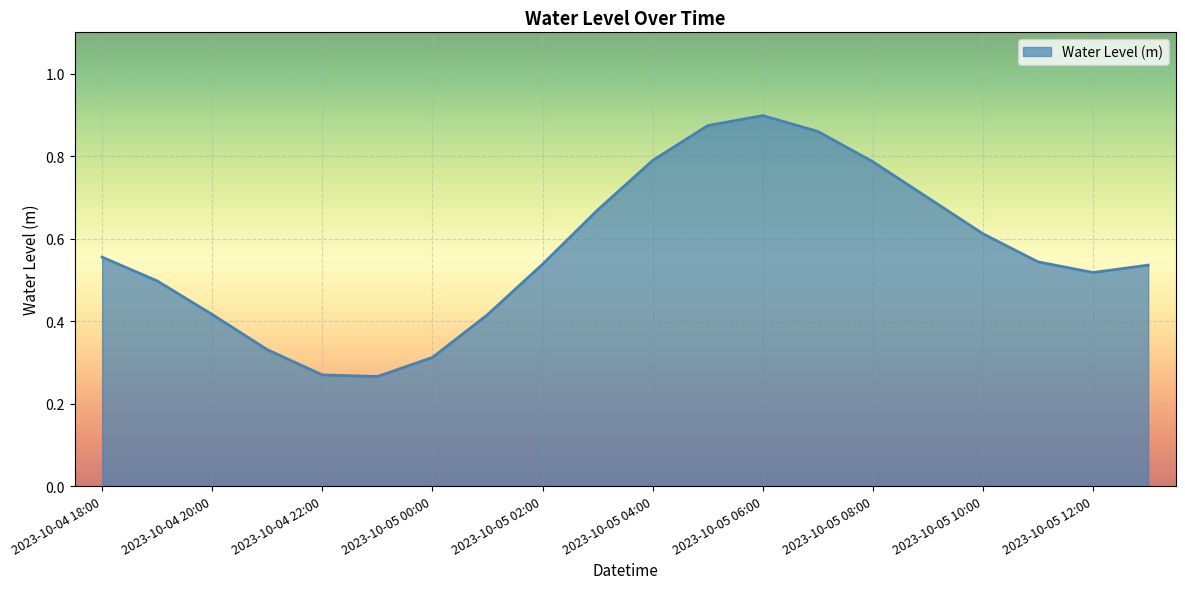

Reading left to right, list all the values displayed in this chart.

0.6	0.5	0.4	0.3	0.3	0.3	0.3	0.4	0.5	0.7	0.8	0.9	0.9	0.9	0.8	0.7	0.6	0.5	0.5	0.5